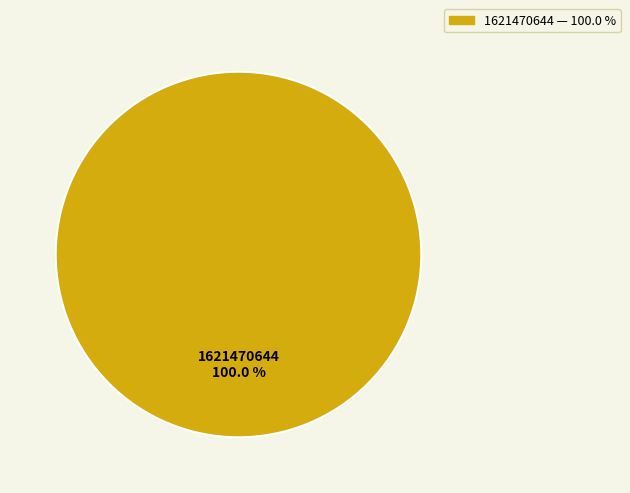

Rank the categories by value from highest to lowest.

1621470644